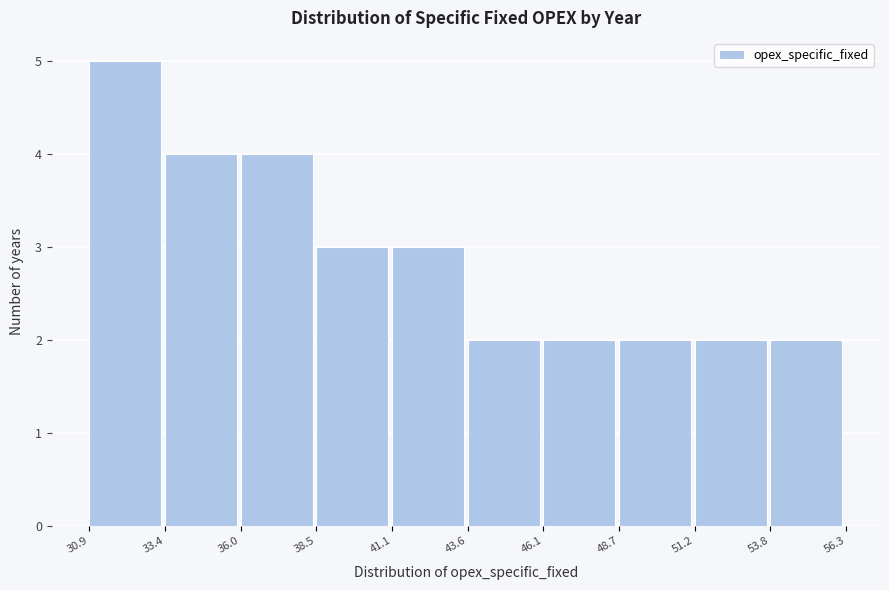

Reading left to right, list every bar in this chart as the range it spans on the x-axis followed by its height. The values are not printed on the chart, so give them approximately, as read against the axis.

30.9 to 33.4: 5
33.4 to 36.0: 4
36.0 to 38.5: 4
38.5 to 41.1: 3
41.1 to 43.6: 3
43.6 to 46.1: 2
46.1 to 48.7: 2
48.7 to 51.2: 2
51.2 to 53.8: 2
53.8 to 56.3: 2